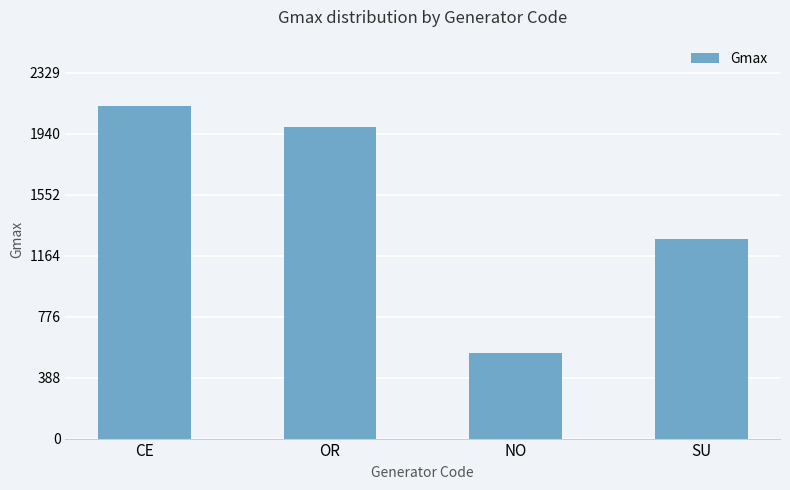

What is the difference between the maximum and minimum values?

1573.5